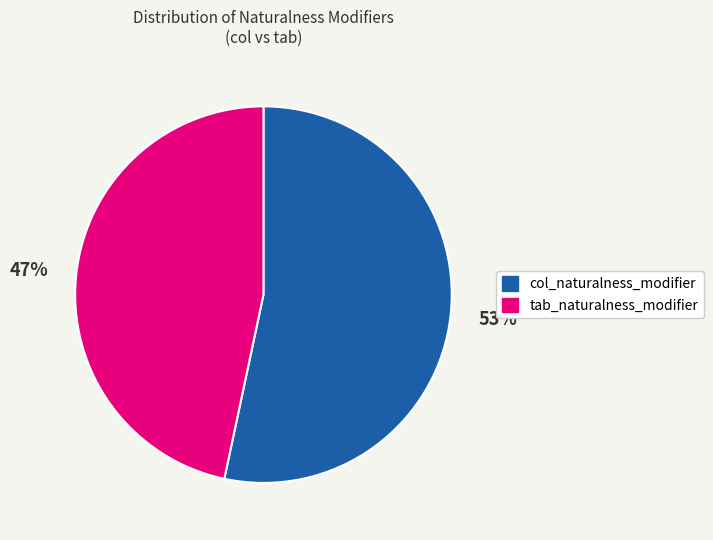

To the nearest percent, what is the average slice percentage?

50%